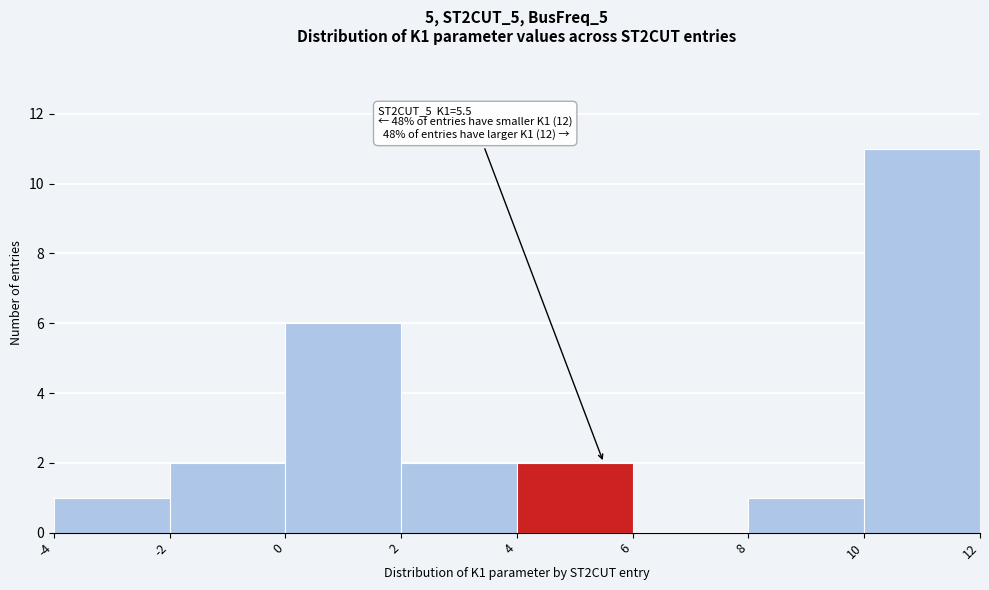

Over which range of the x-axis is the bar tallest?

10 to 12